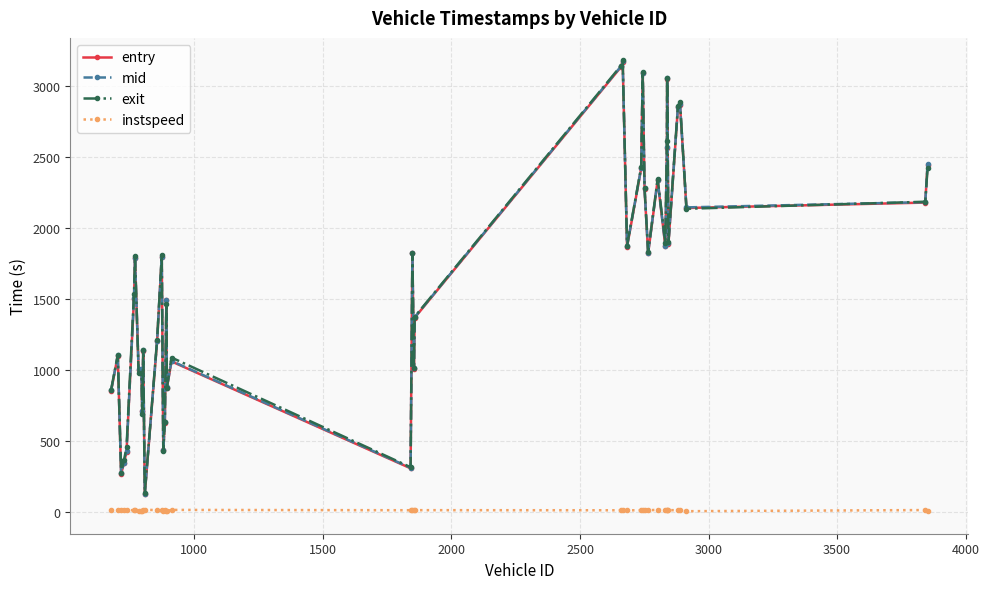

What is the highest value of the entry series?

3170.0